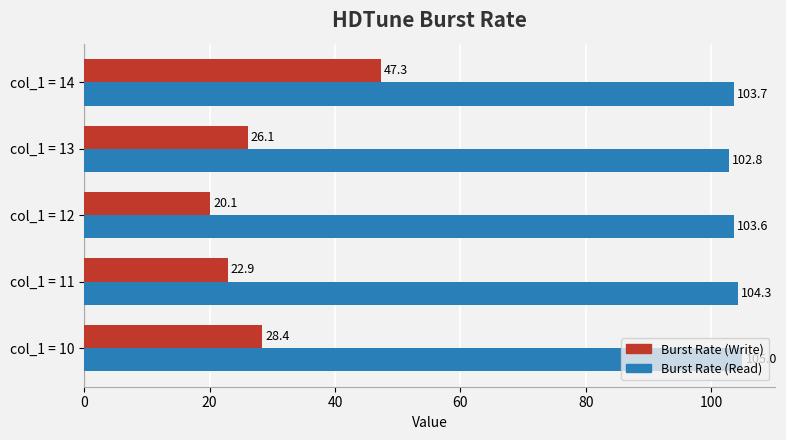

What is the approximate value of Burst Rate (Write) at col_1 = 13?

26.1